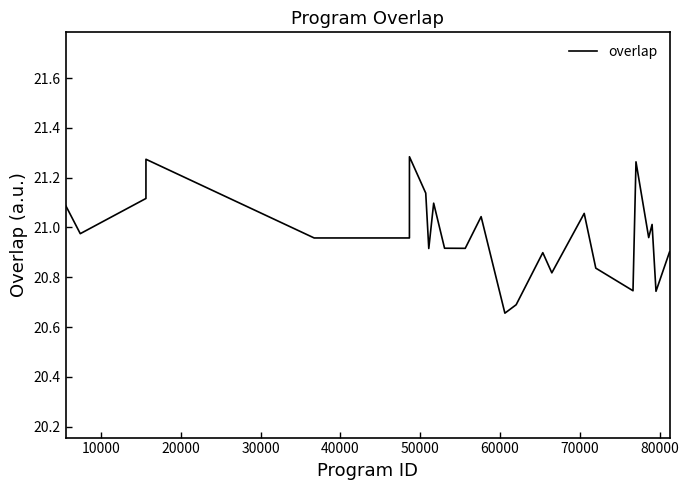

What is the difference between the maximum and minimum values?

0.6